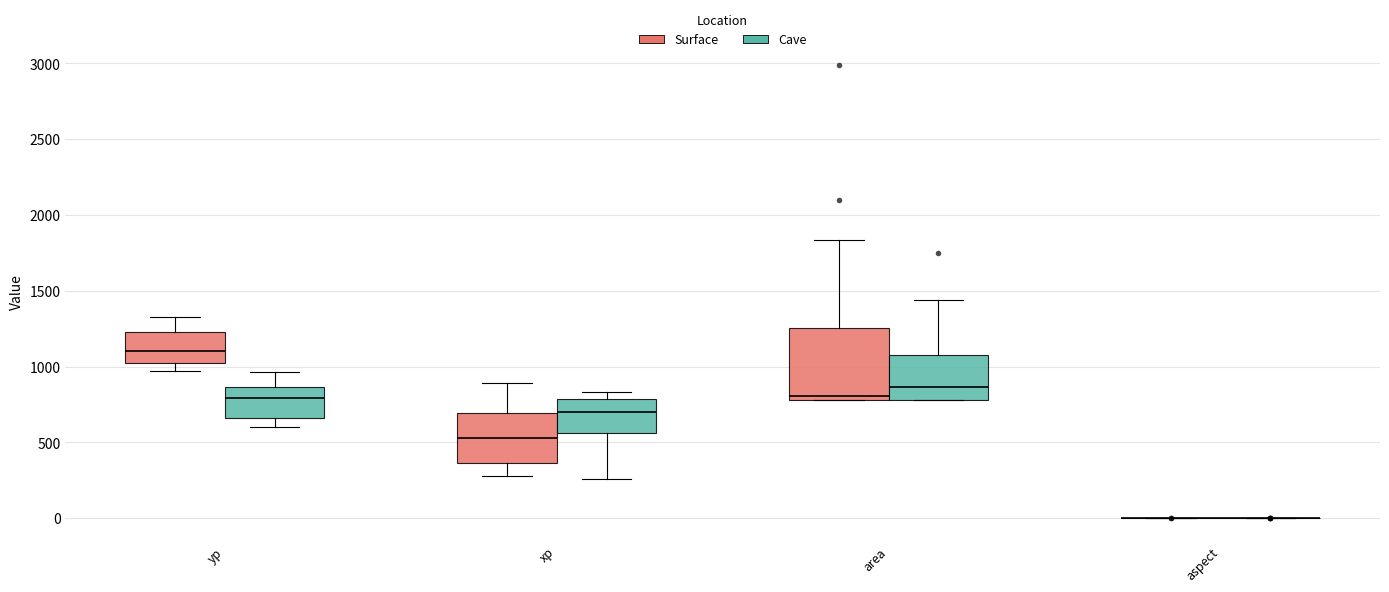

Which box is the tallest, from its lower edge to its upper edge?

area (Surface)